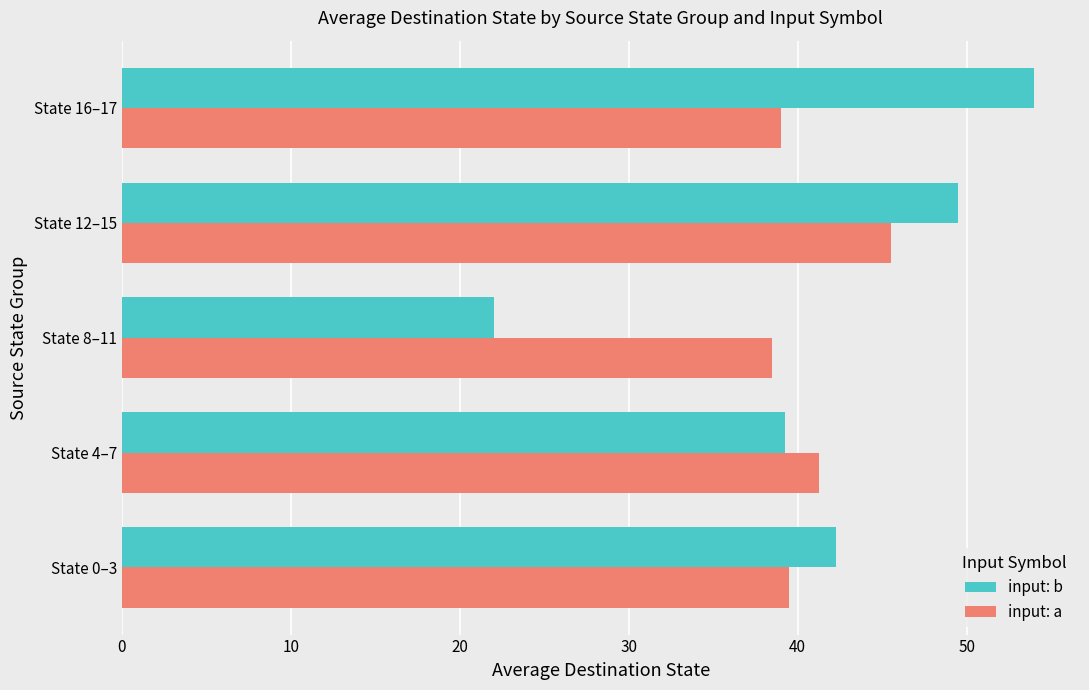

List the labels in order of input: b value, smallest first.

State 8–11, State 4–7, State 0–3, State 12–15, State 16–17